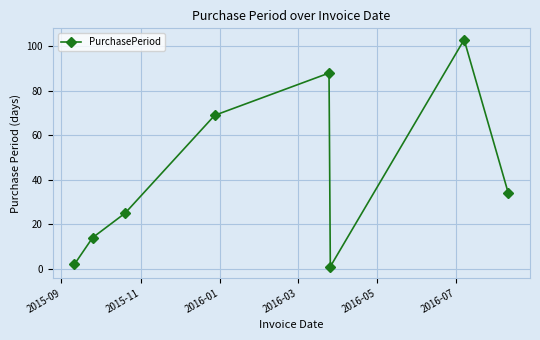

How many interior local peaks (higher than both neighbors) does the data have?

2